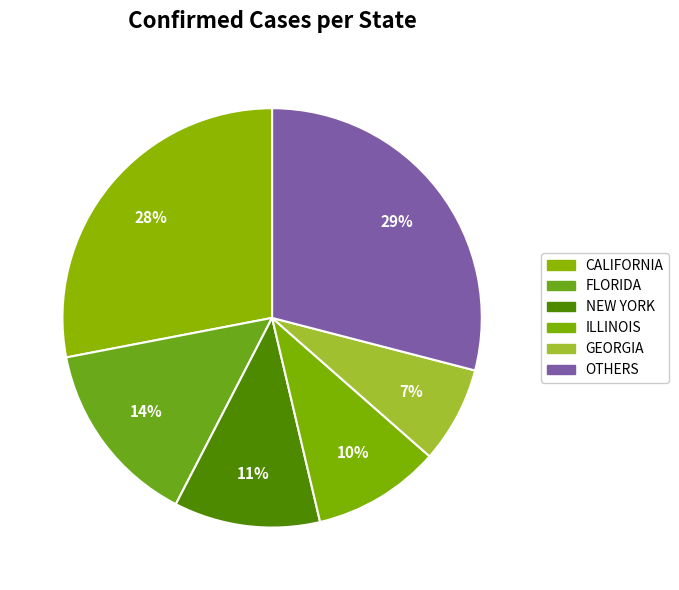

How many slices are in this pie chart?

6